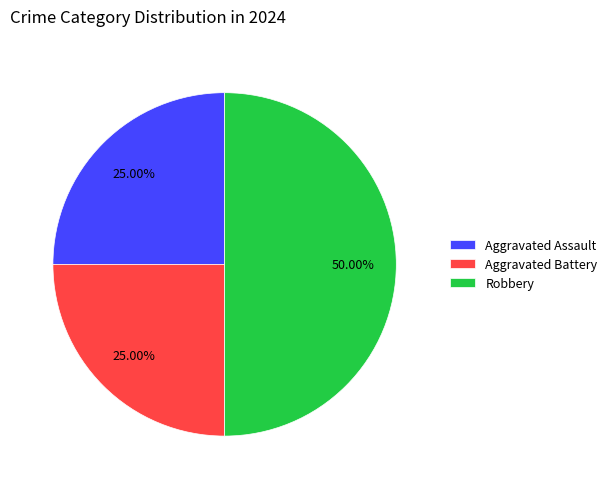

To the nearest percent, what is the average slice percentage?

33%